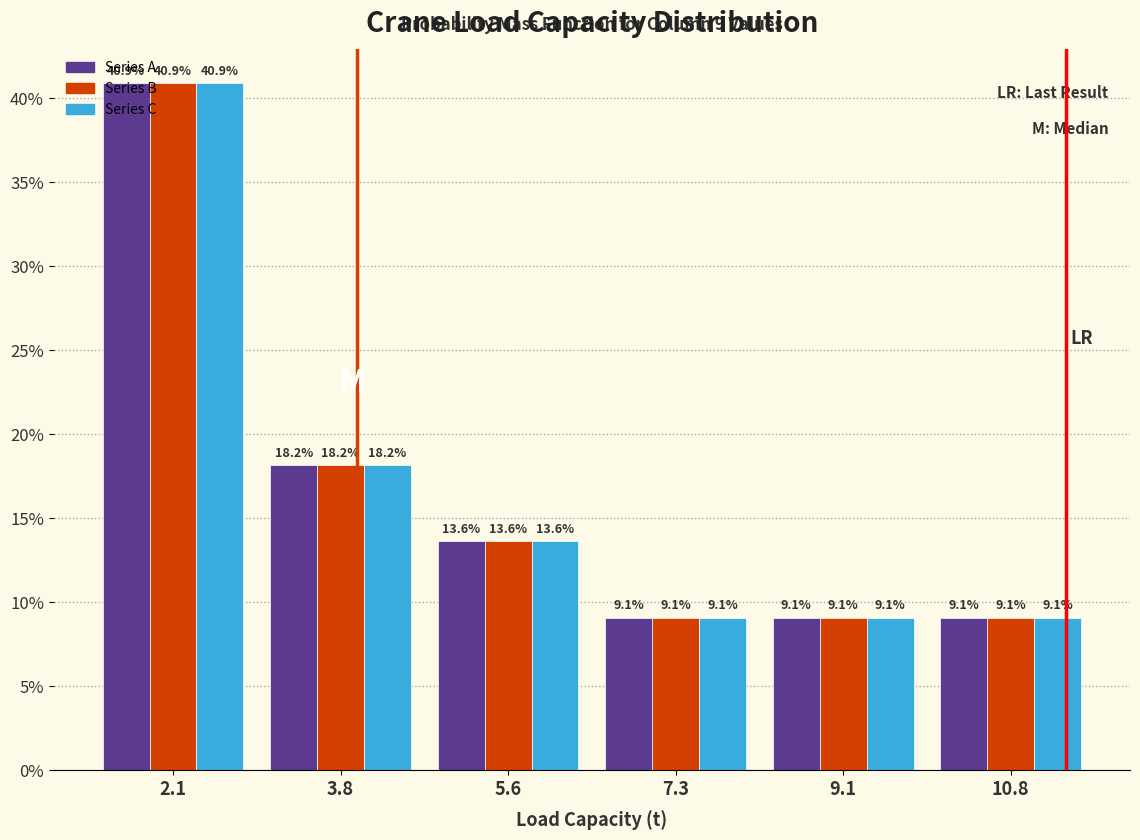

What is the height of the Series A bar covering 9.95 to 11.70 on the x-axis? The bar edges are not printed on the chart, so give them approximately, as read against the axis.

9.1